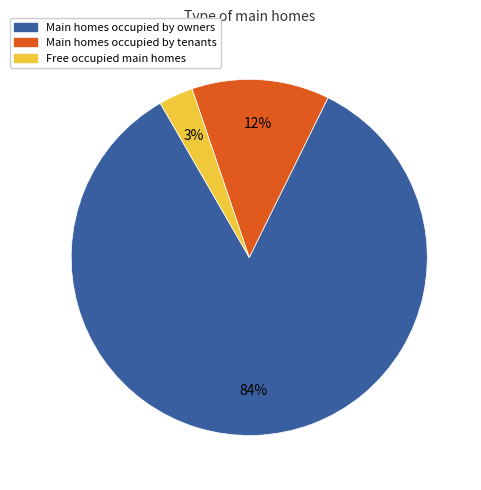

What is the largest slice in the pie chart?

Main homes occupied by owners